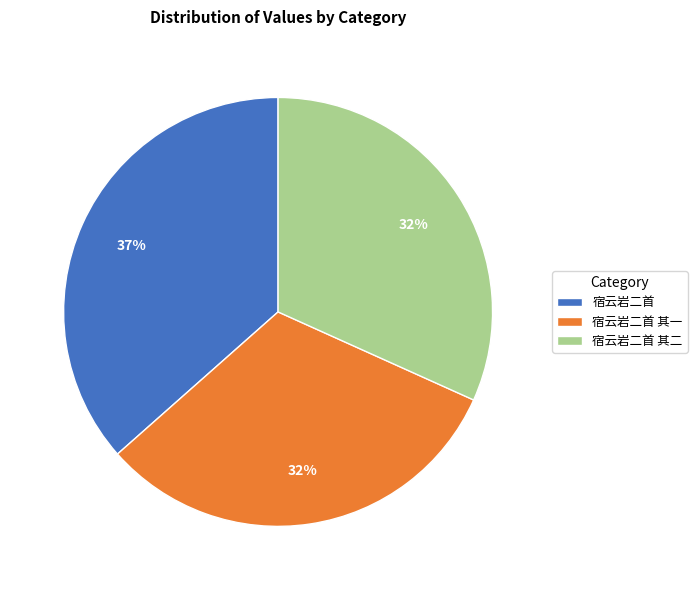

Does 宿云岩二首 其一 account for over 50% of the chart?

No